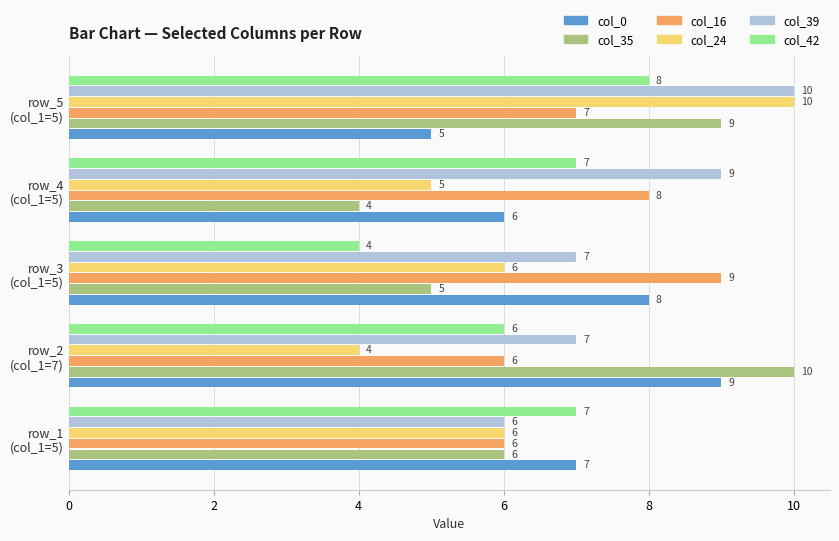

What is the average value of the col_0 series?

7